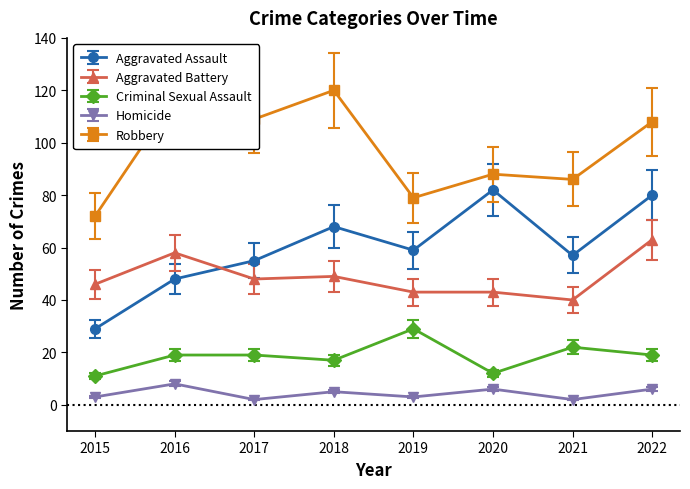

True or false: Aggravated Assault has a value of 35.7 at 2020.

False